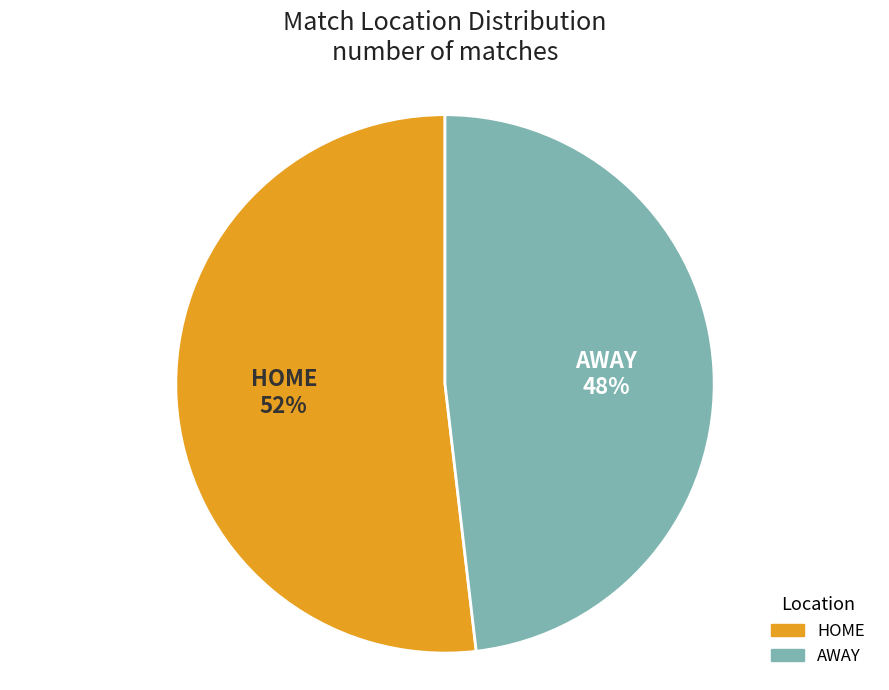

Which slice represents more than half of the pie?

HOME